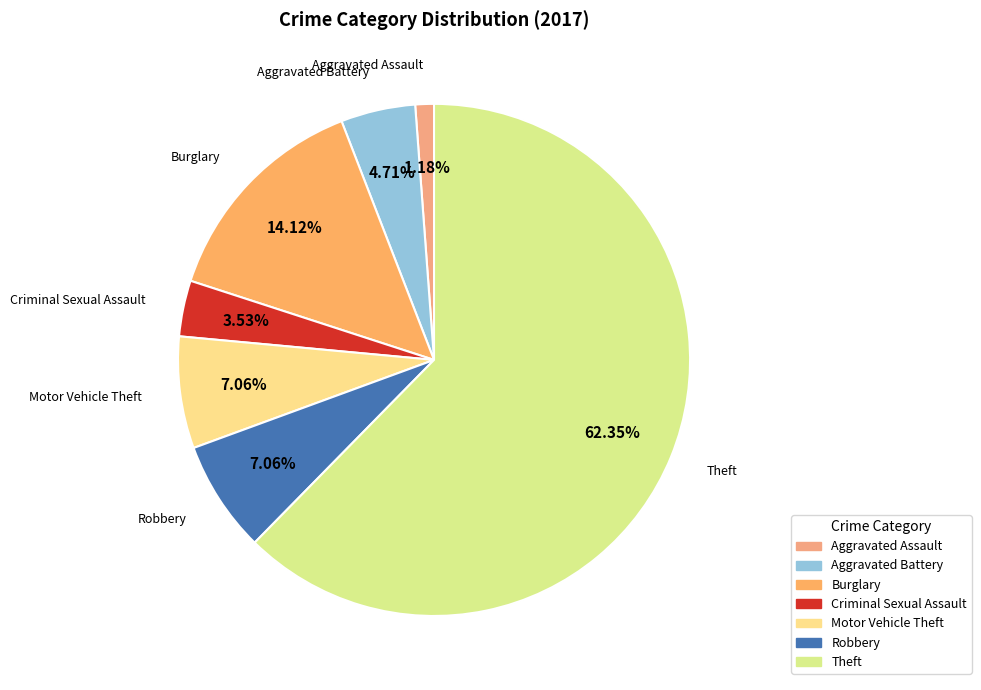

Count the number of slices in the pie.

7